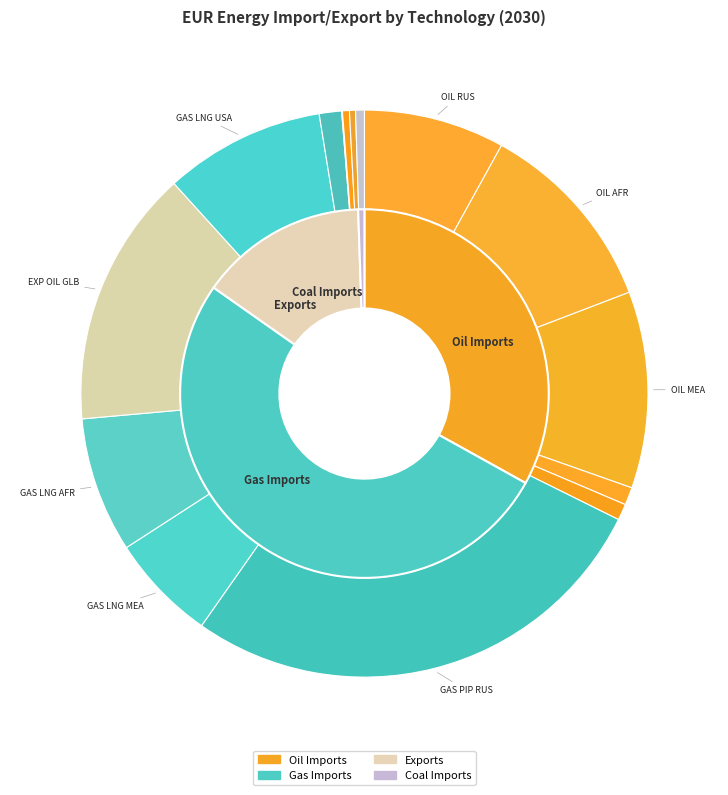

Do IMP_OIL_AFR and IMP_COA_RUS together represent more than half of the pie?

No